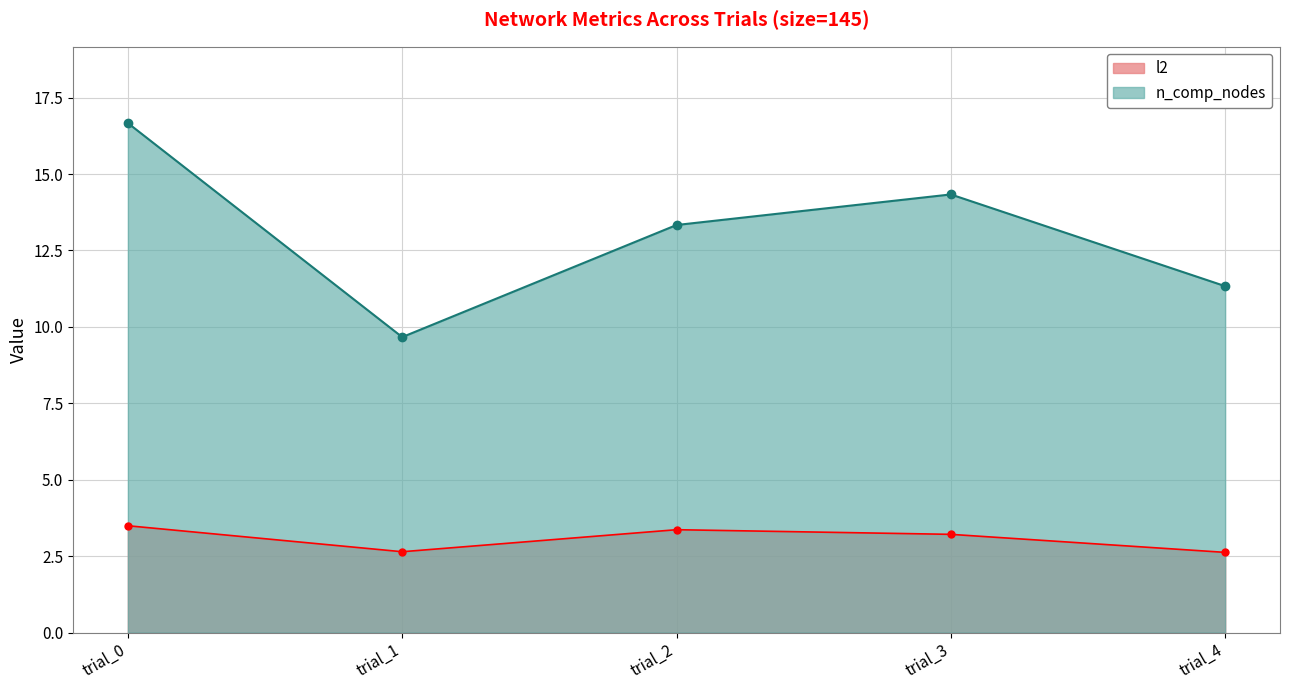

Rank the series at trial_0 from lowest to highest value.

l2, n_comp_nodes